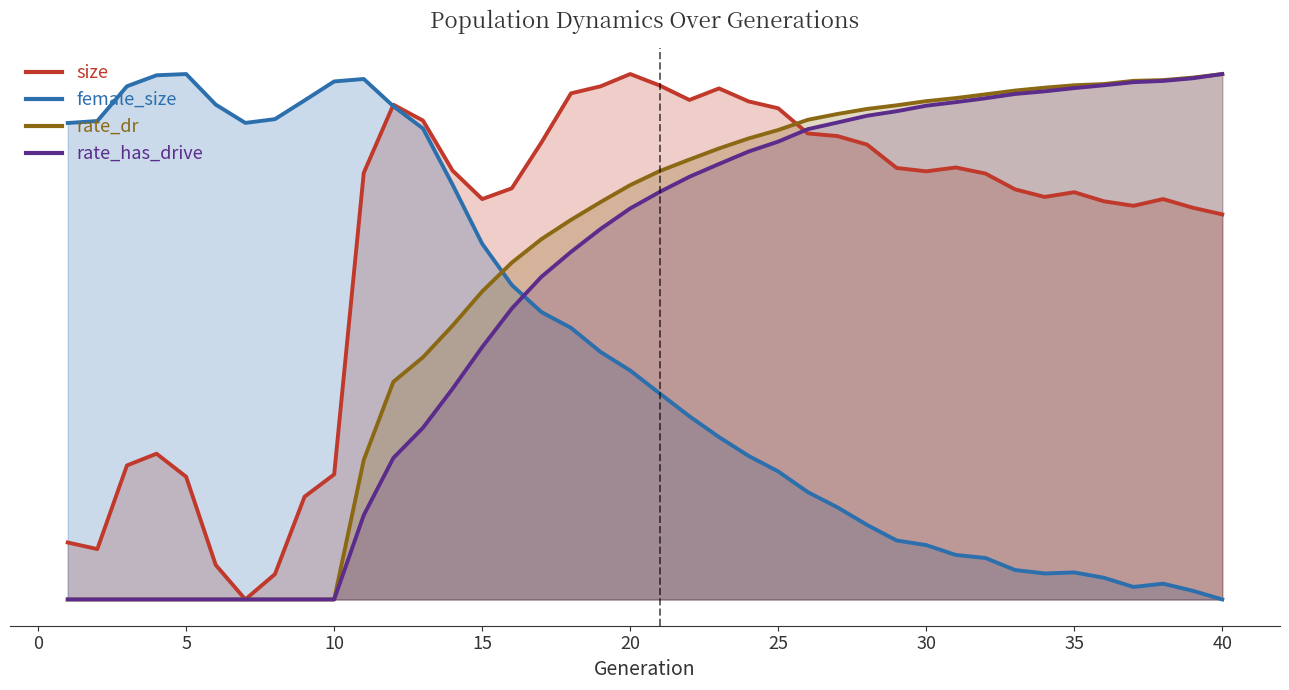

Which series has the widest spread of values?

female_size